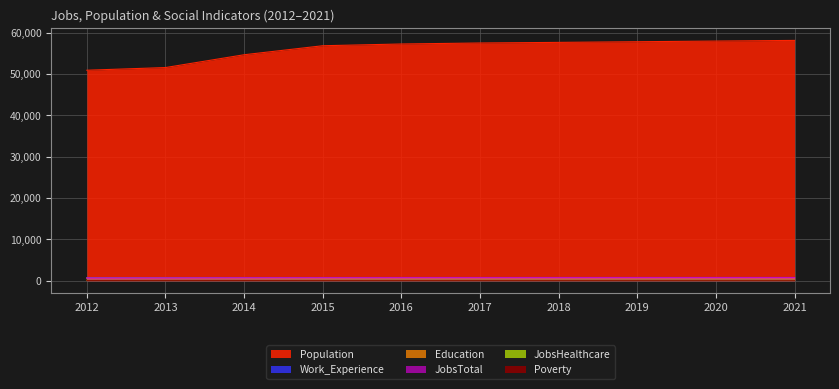

Reading right to left, list all the values displayed in this chart.

JobsTotal: 727	723	720	716	712	710	690	673	636	620
Population: 58139	57979	57821	57662	57513	57272	56850	54669	51569	50924
Education: 647	645	643	641	639	638	614	609	610	592
JobsHealthcare: 137	136	135	134	132	134	124	106	98	92
Poverty: 95	94	93	91	90	90	86	77	79	72
Work_Experience: 771	769	768	766	764	763	758	758	756	743